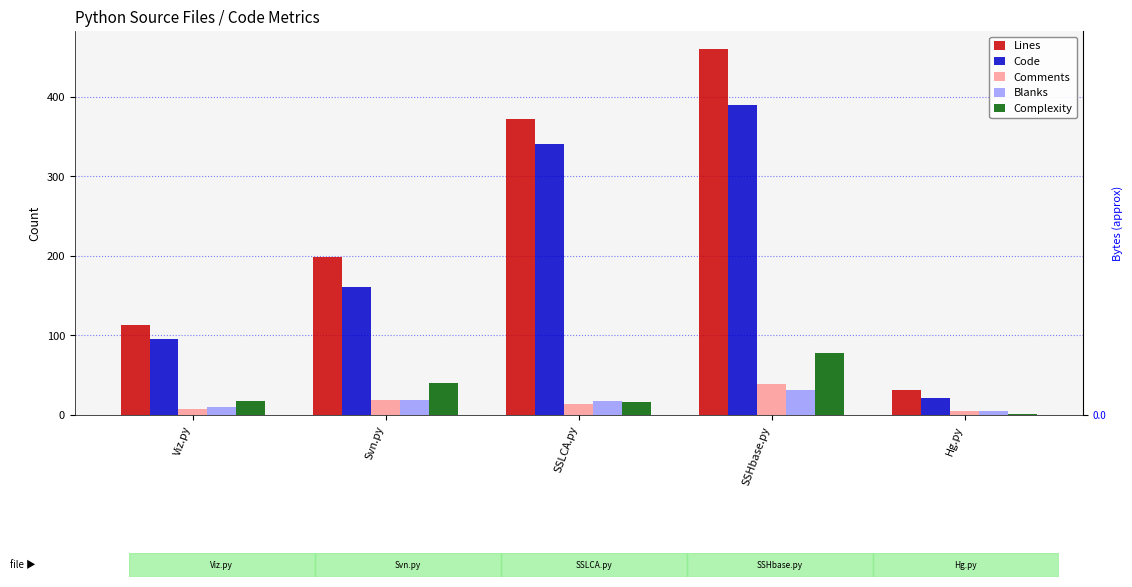

True or false: Comments has a value of 19 at Svn.py.

True